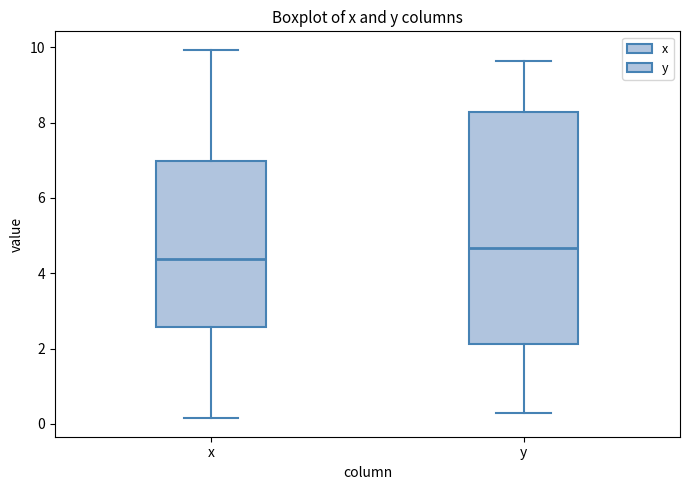

Reading left to right, transcribe this box plot: for each box, give where its median line is, the range the box spans, and where its two whiskers end, as read against the y-axis. The values are not printed on the chart, so give them approximately, as read against the axis.

x: median 4.4, box 2.6 to 7.0, whiskers 0.2 to 10.0
y: median 4.6, box 2.2 to 8.2, whiskers 0.2 to 9.6